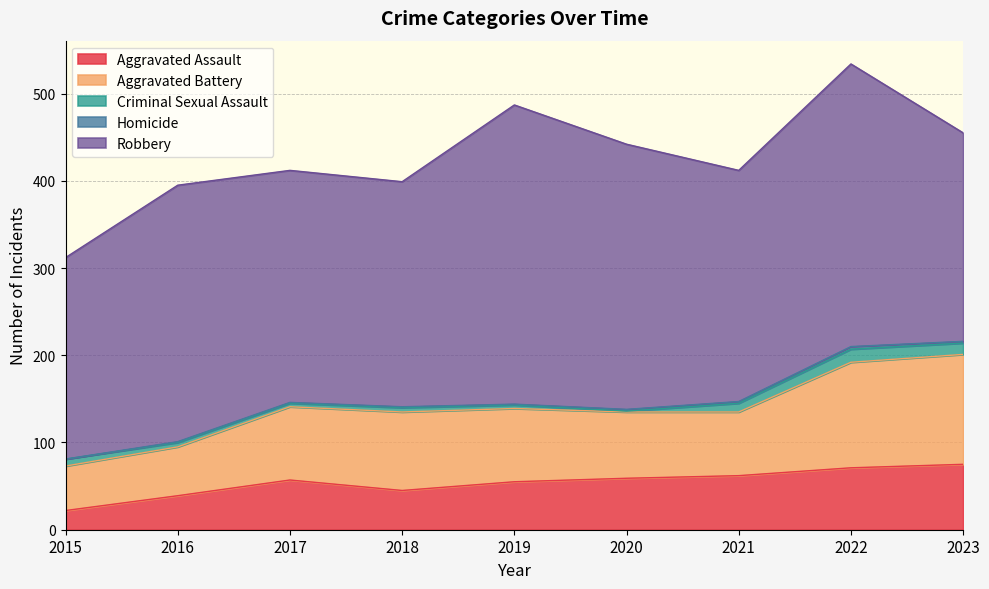

At 2019, list the series in order from largest to smallest.

Robbery, Aggravated Battery, Aggravated Assault, Criminal Sexual Assault, Homicide